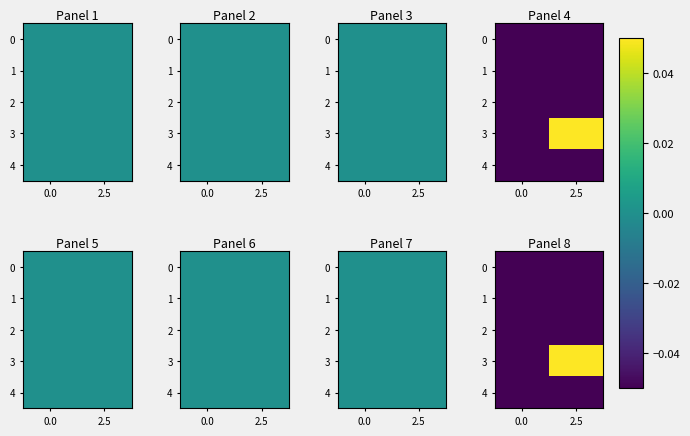

What is the minimum value for 2?

-0.1